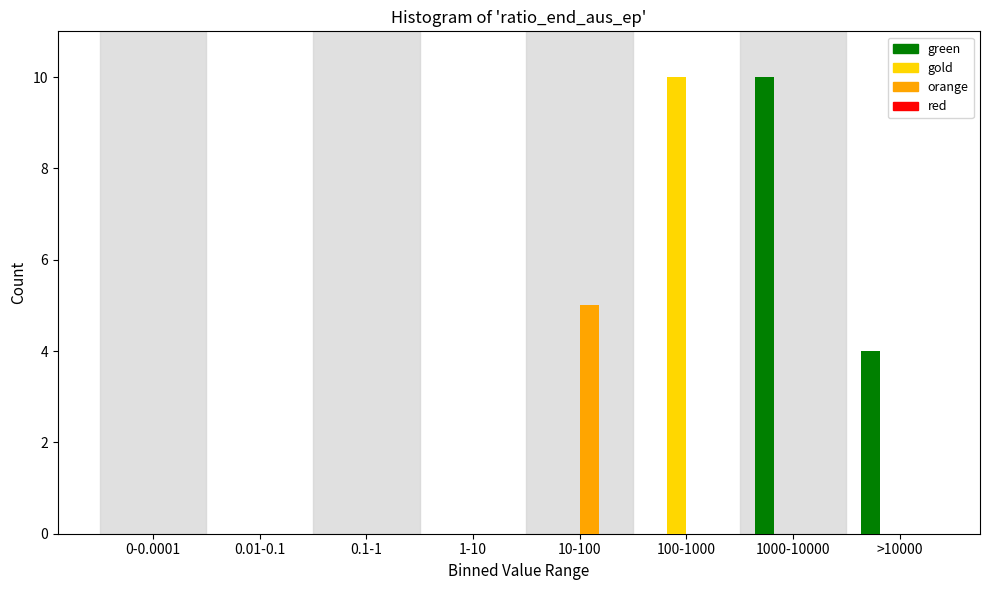

Reading right to left, list all the values displayed in this chart.

green: >10000=4	1000-10000=10	100-1000=0	10-100=0	1-10=0	0.1-1=0	0.01-0.1=0	0-0.0001=0
gold: >10000=0	1000-10000=0	100-1000=10	10-100=0	1-10=0	0.1-1=0	0.01-0.1=0	0-0.0001=0
orange: >10000=0	1000-10000=0	100-1000=0	10-100=5	1-10=0	0.1-1=0	0.01-0.1=0	0-0.0001=0